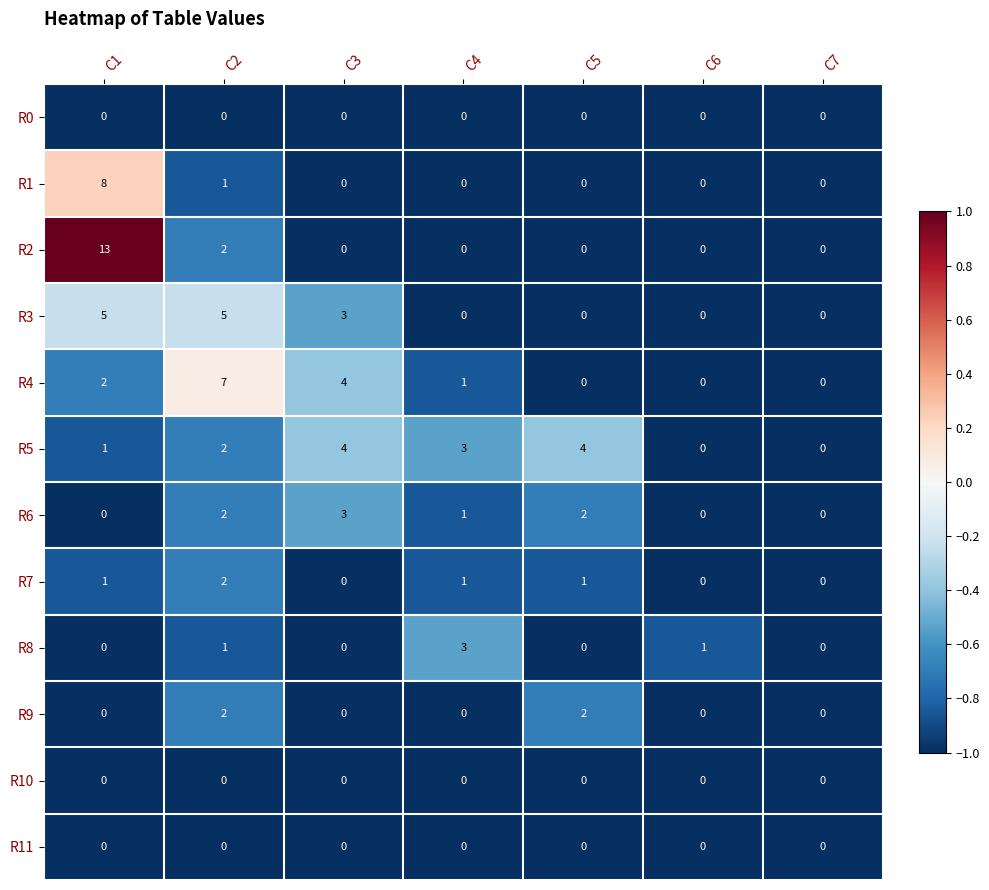

What is the approximate value of R2 at C1?

13